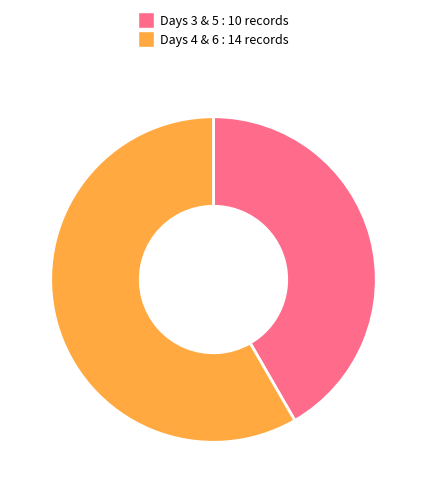

How many slices are in this pie chart?

2